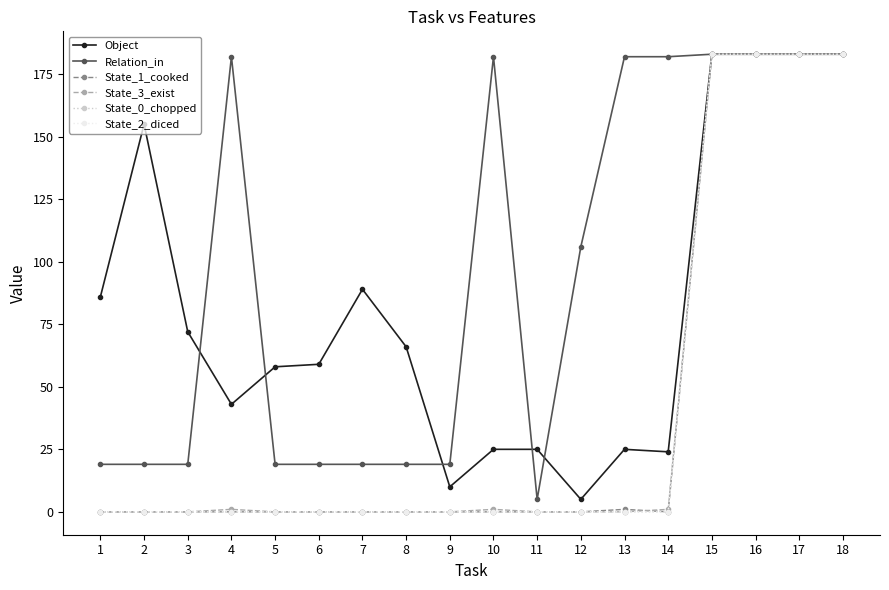

At how many categories does at least one series exceed 27?

16